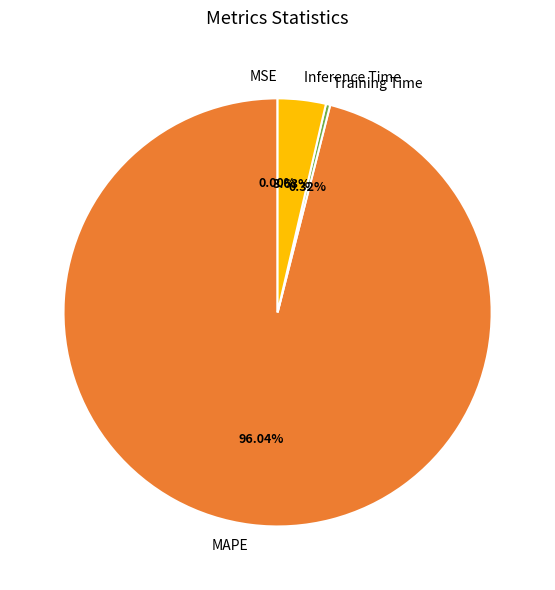

Is there a majority slice in this chart?

Yes